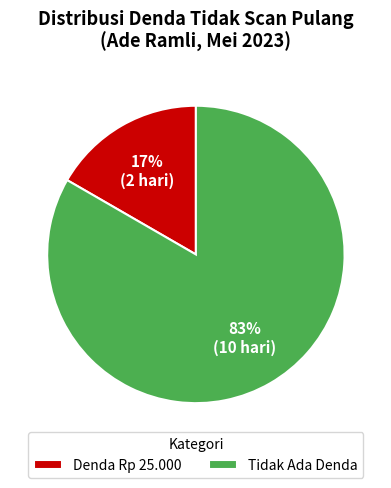

Do Denda Rp 25.000 and Tidak Ada Denda together represent more than half of the pie?

Yes